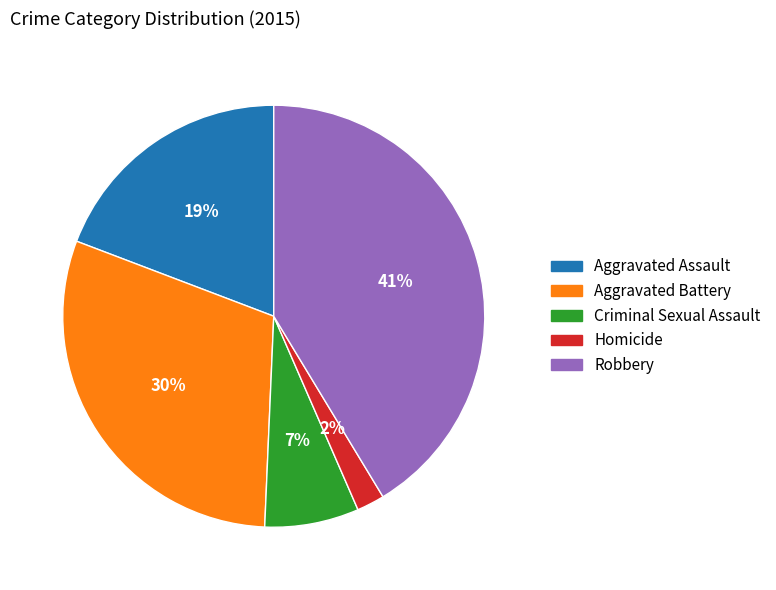

Which slice is the largest?

Robbery